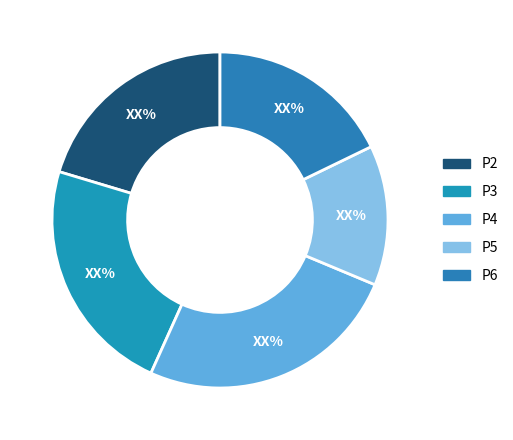

True or false: P3 accounts for 34% of the total.

False